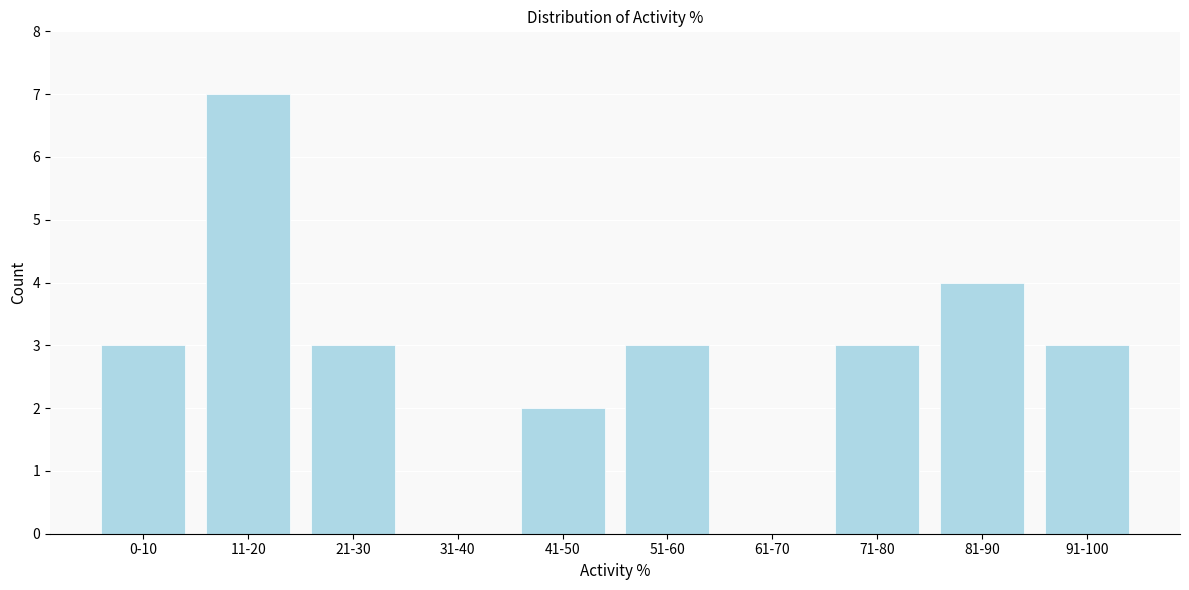

Reading left to right, list all the values displayed in this chart.

0-10=3	11-20=7	21-30=3	31-40=0	41-50=2	51-60=3	61-70=0	71-80=3	81-90=4	91-100=3